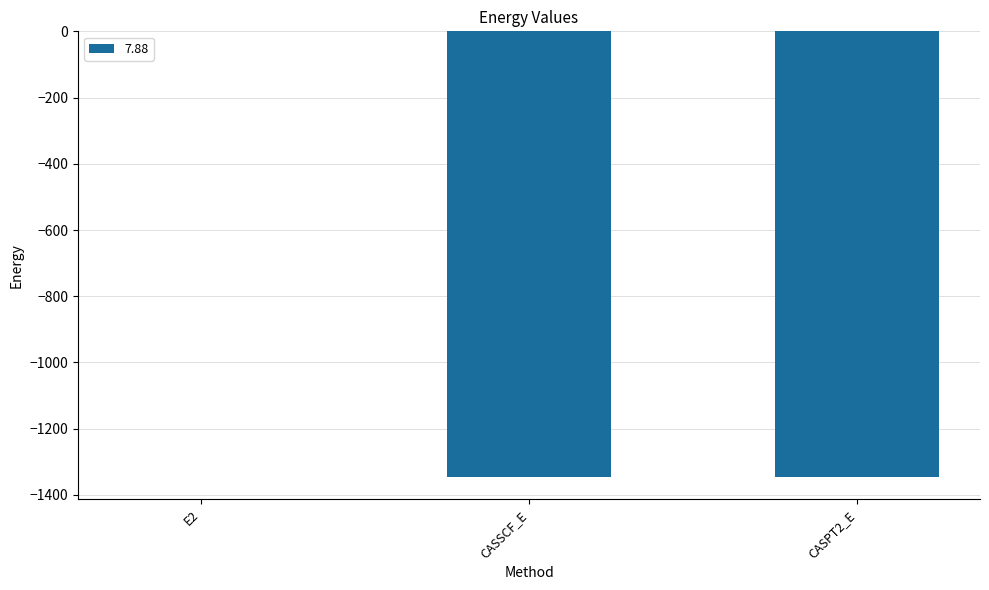

At which label is the value closest to -673?

CASSCF_E